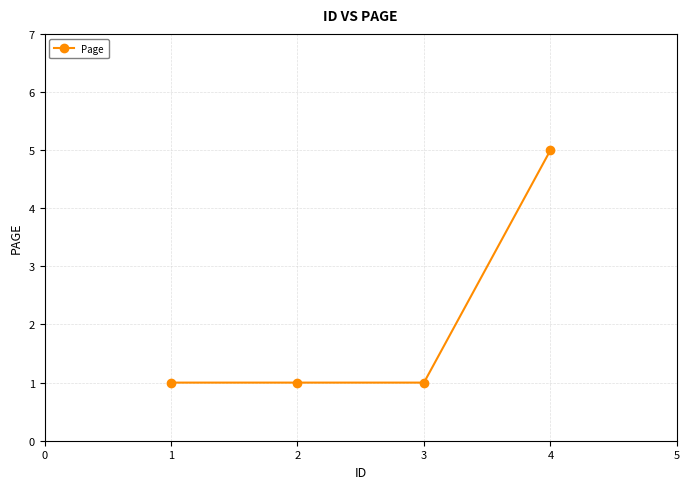

Is it true that the value at 2 is 1?

True